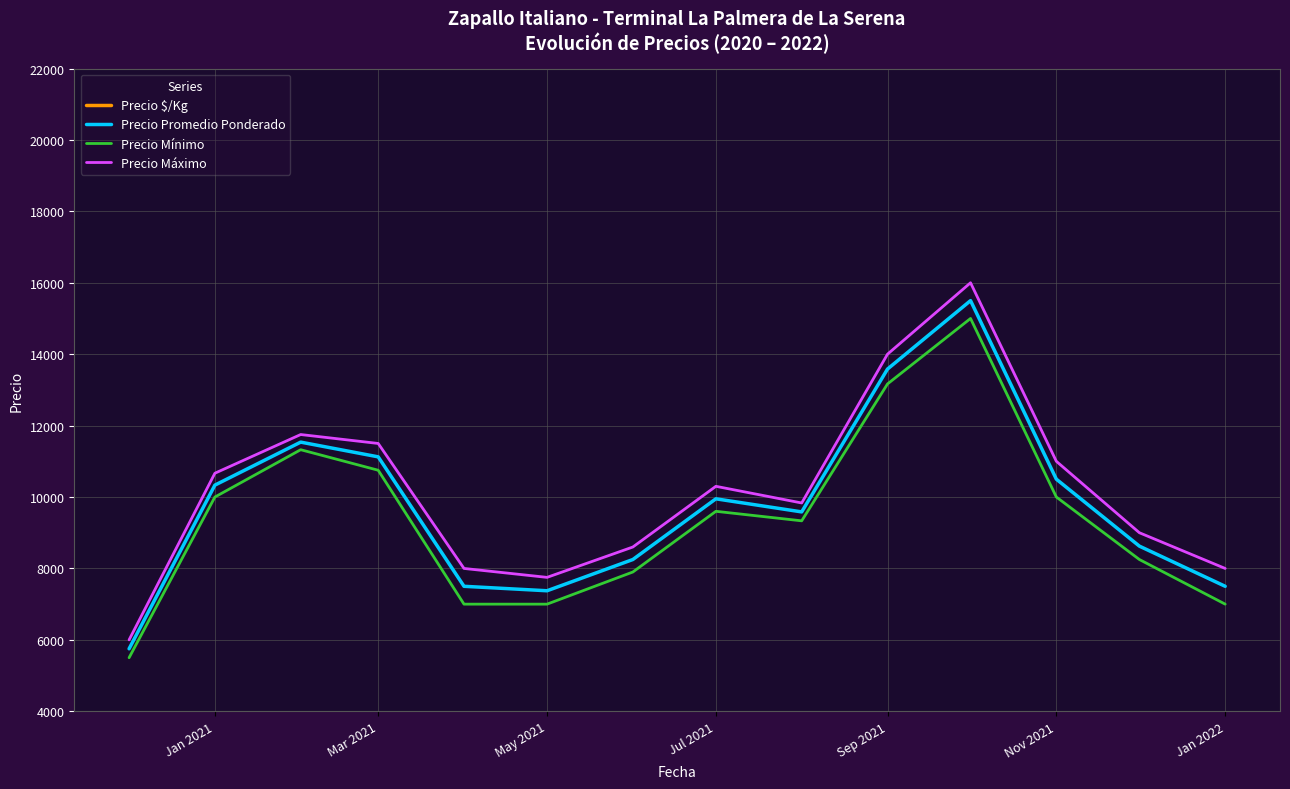

What is the difference between the maximum and second lowest values in the Precio Promedio Ponderado series?

8125.0